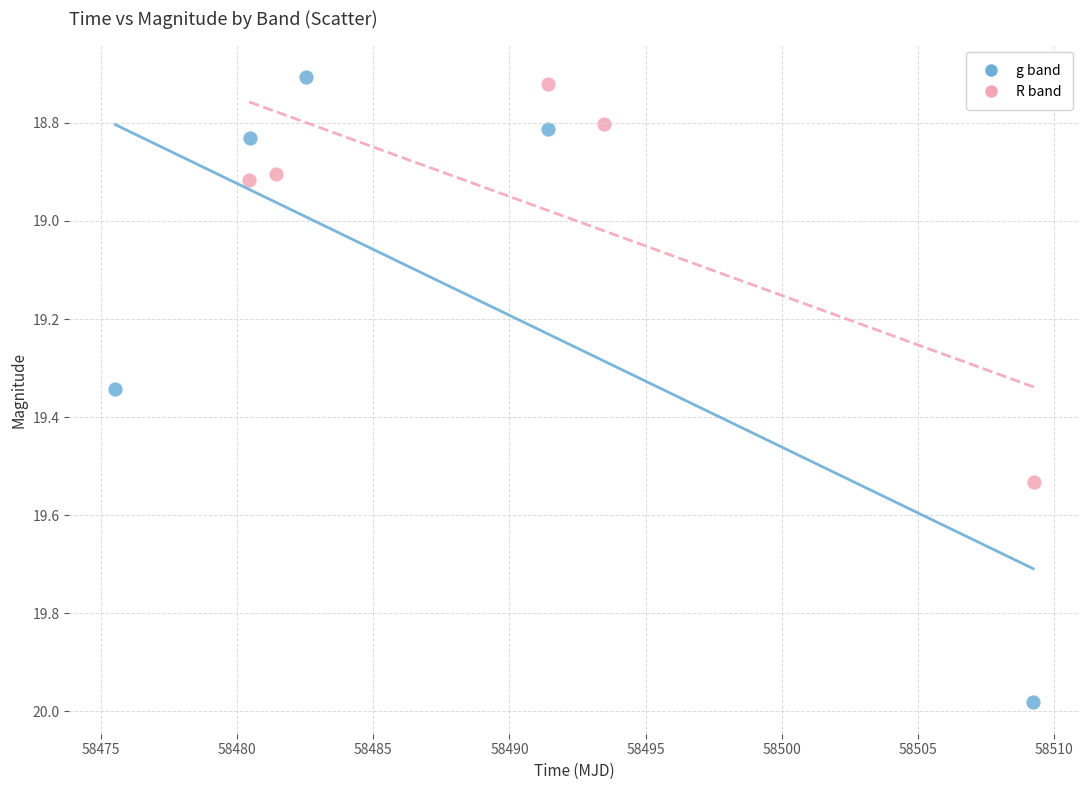

Which series contains the lowest Y value?

g band